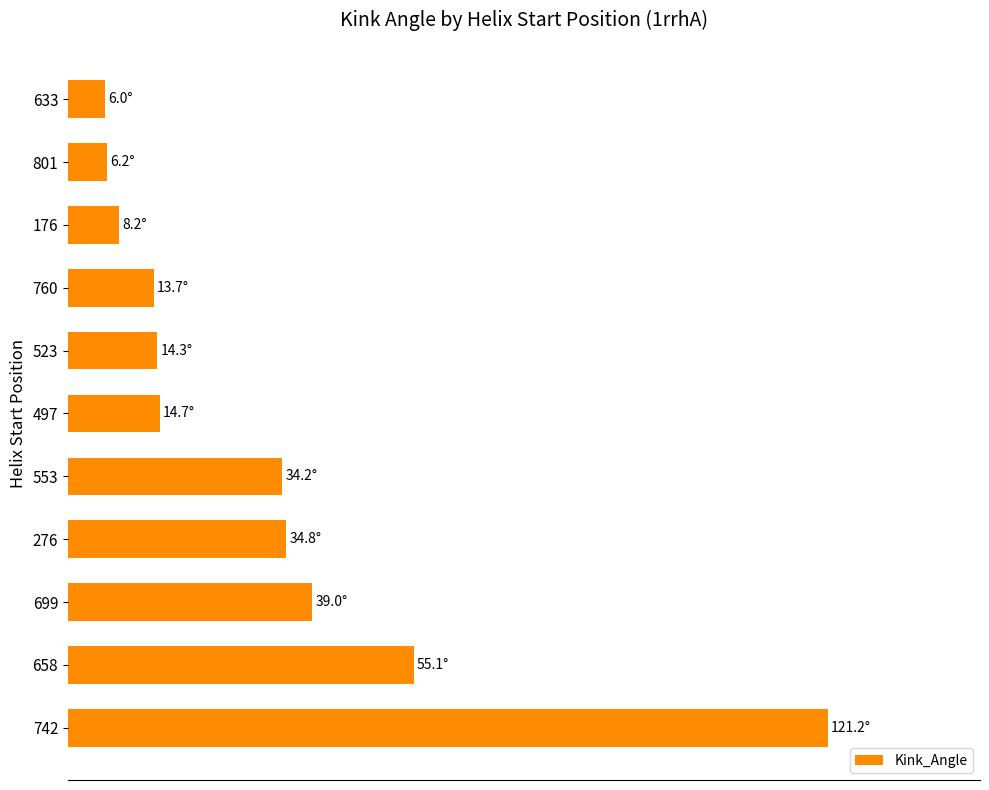

Are the bars grouped side by side (vs. stacked)?

No